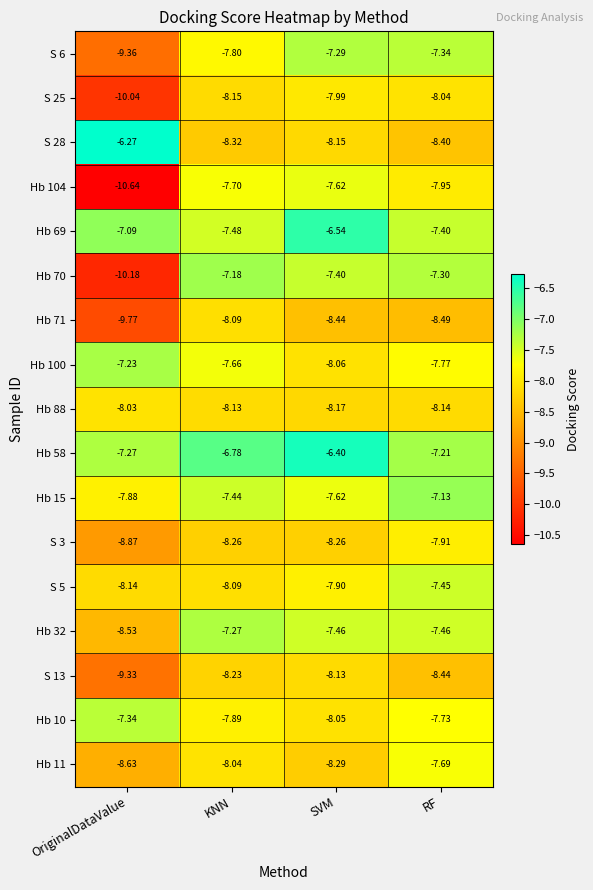

At which category does the chart reach its minimum across all series?

OriginalDataValue